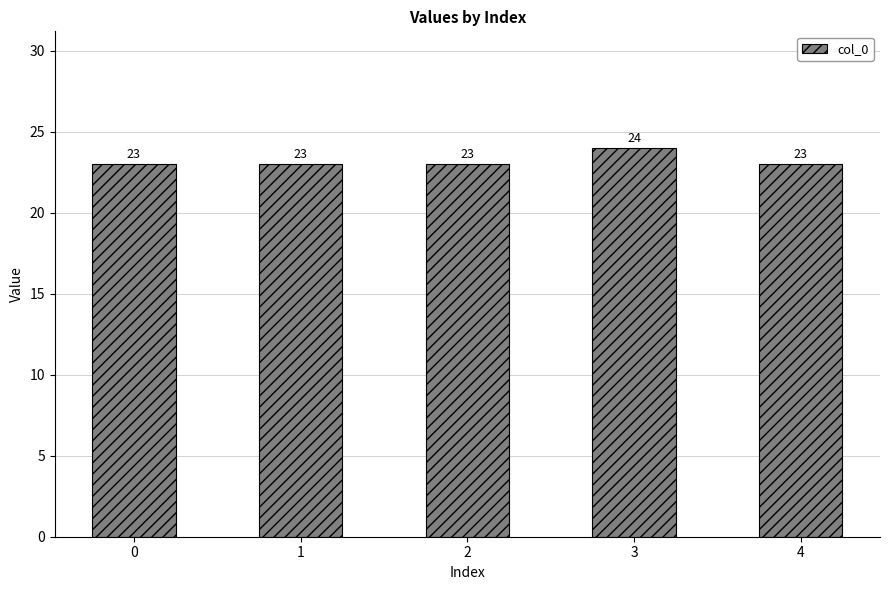

True or false: the data shows 23 at 2.

True